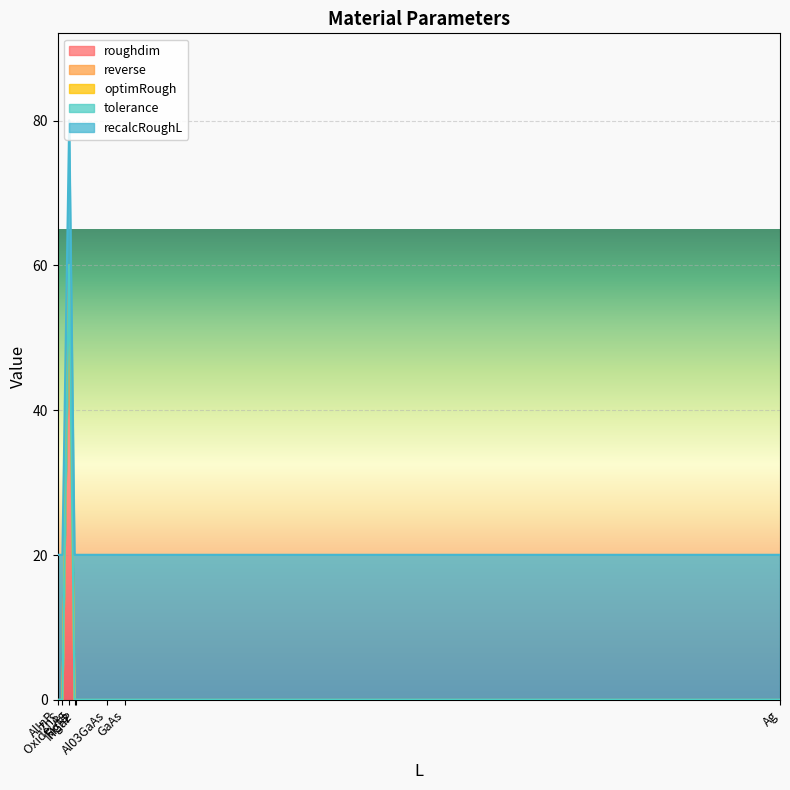

True or false: roughdim and reverse intersect in this chart.

False